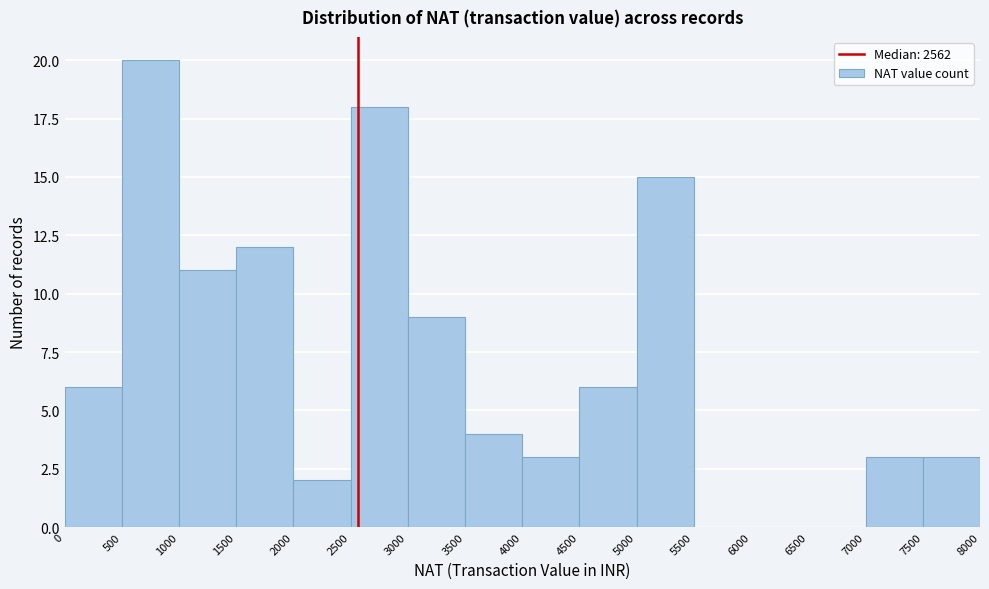

Reading left to right, list every bar in this chart as the range it spans on the x-axis followed by its height. The values are not printed on the chart, so give them approximately, as read against the axis.

0 to 500: 6
500 to 1000: 20
1000 to 1500: 11
1500 to 2000: 12
2000 to 2500: 2
2500 to 3000: 18
3000 to 3500: 9
3500 to 4000: 4
4000 to 4500: 3
4500 to 5000: 6
5000 to 5500: 15
5500 to 6000: 0
6000 to 6500: 0
6500 to 7000: 0
7000 to 7500: 3
7500 to 8000: 3